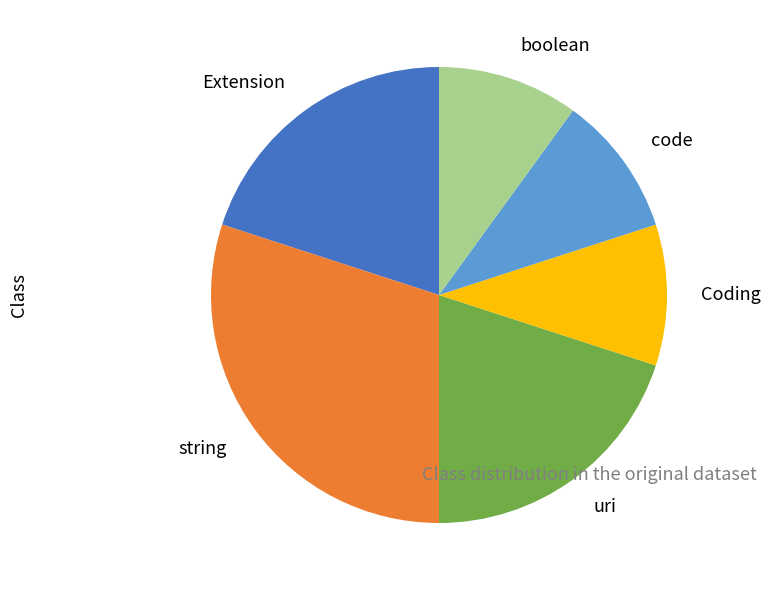

The code slice represents 10% of the pie. True or false?

True